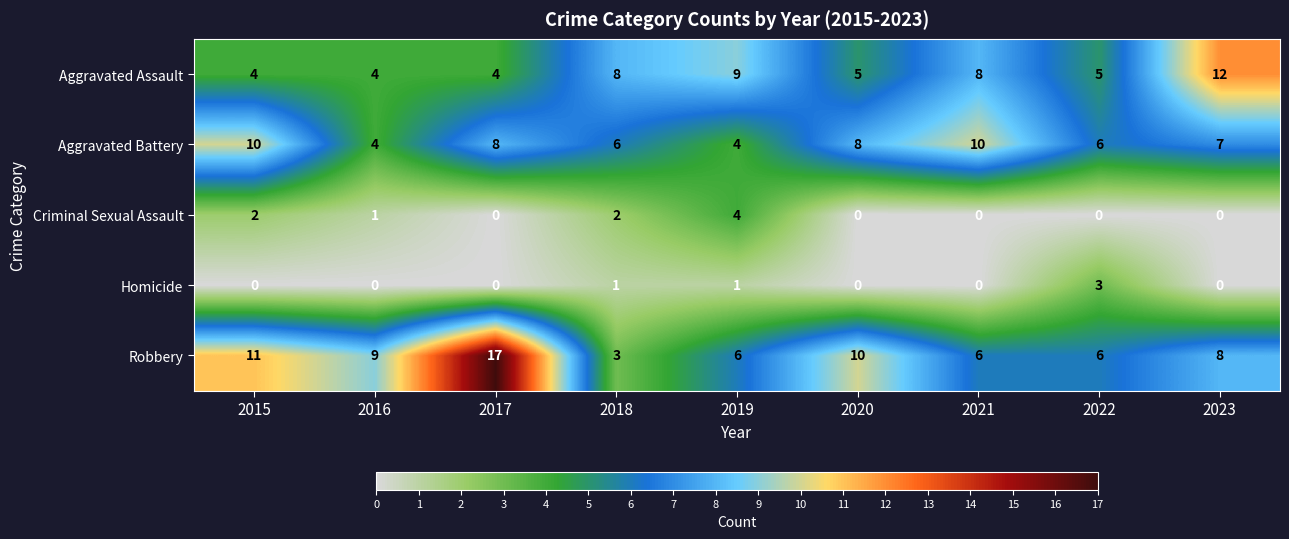

At which category is the sum across all series the highest?

2017